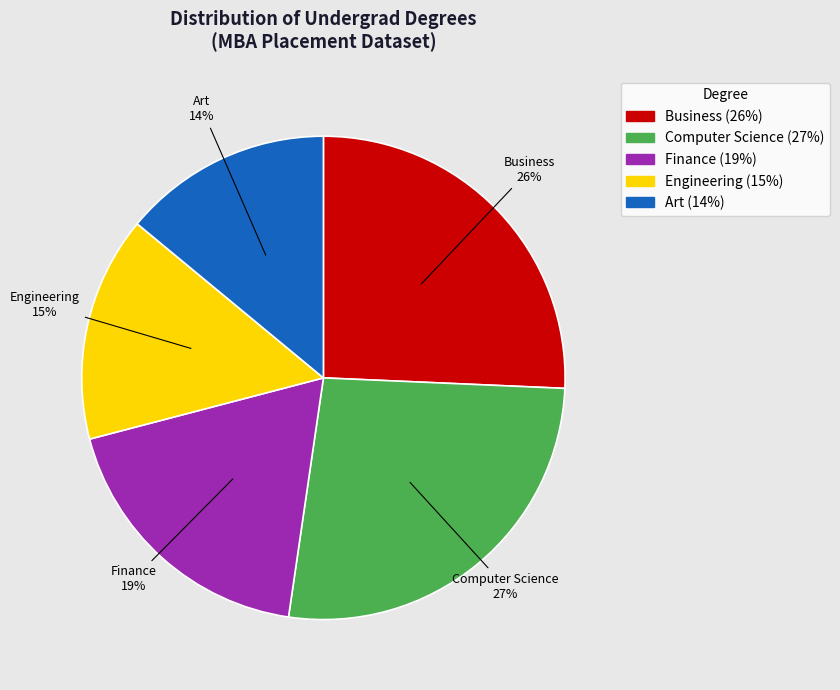

Does Engineering account for over 50% of the chart?

No